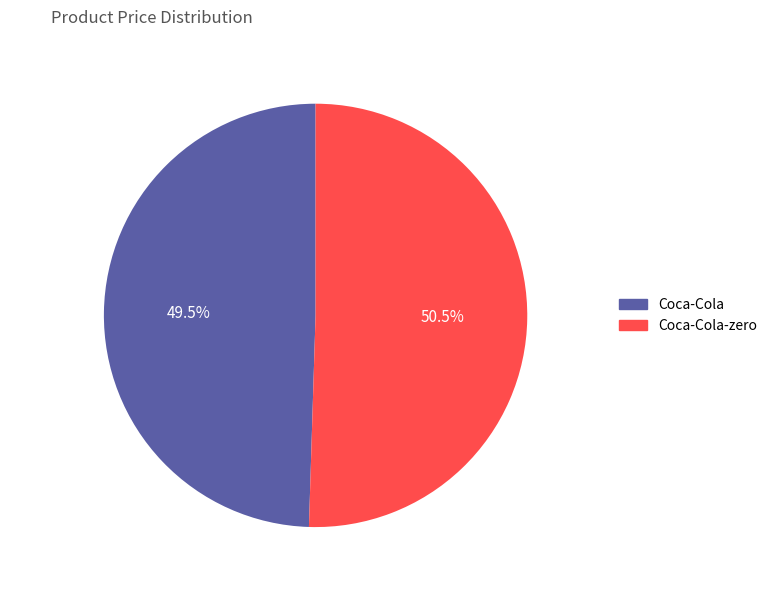

What portion of the pie excludes Coca-Cola-zero?

49.5%